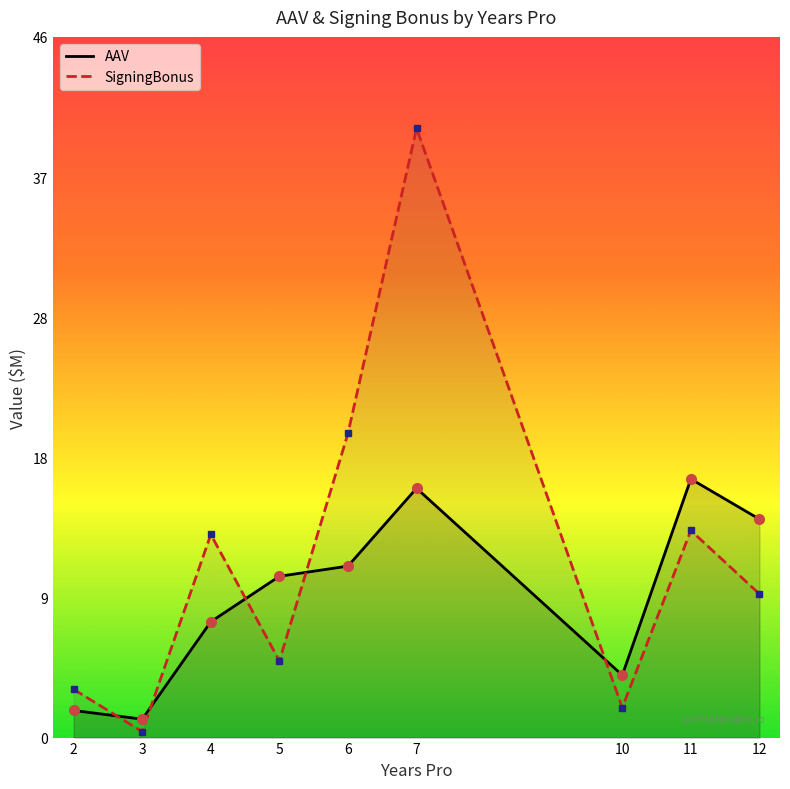

What is the value of the SigningBonus point at the 5th from the left?

19.9